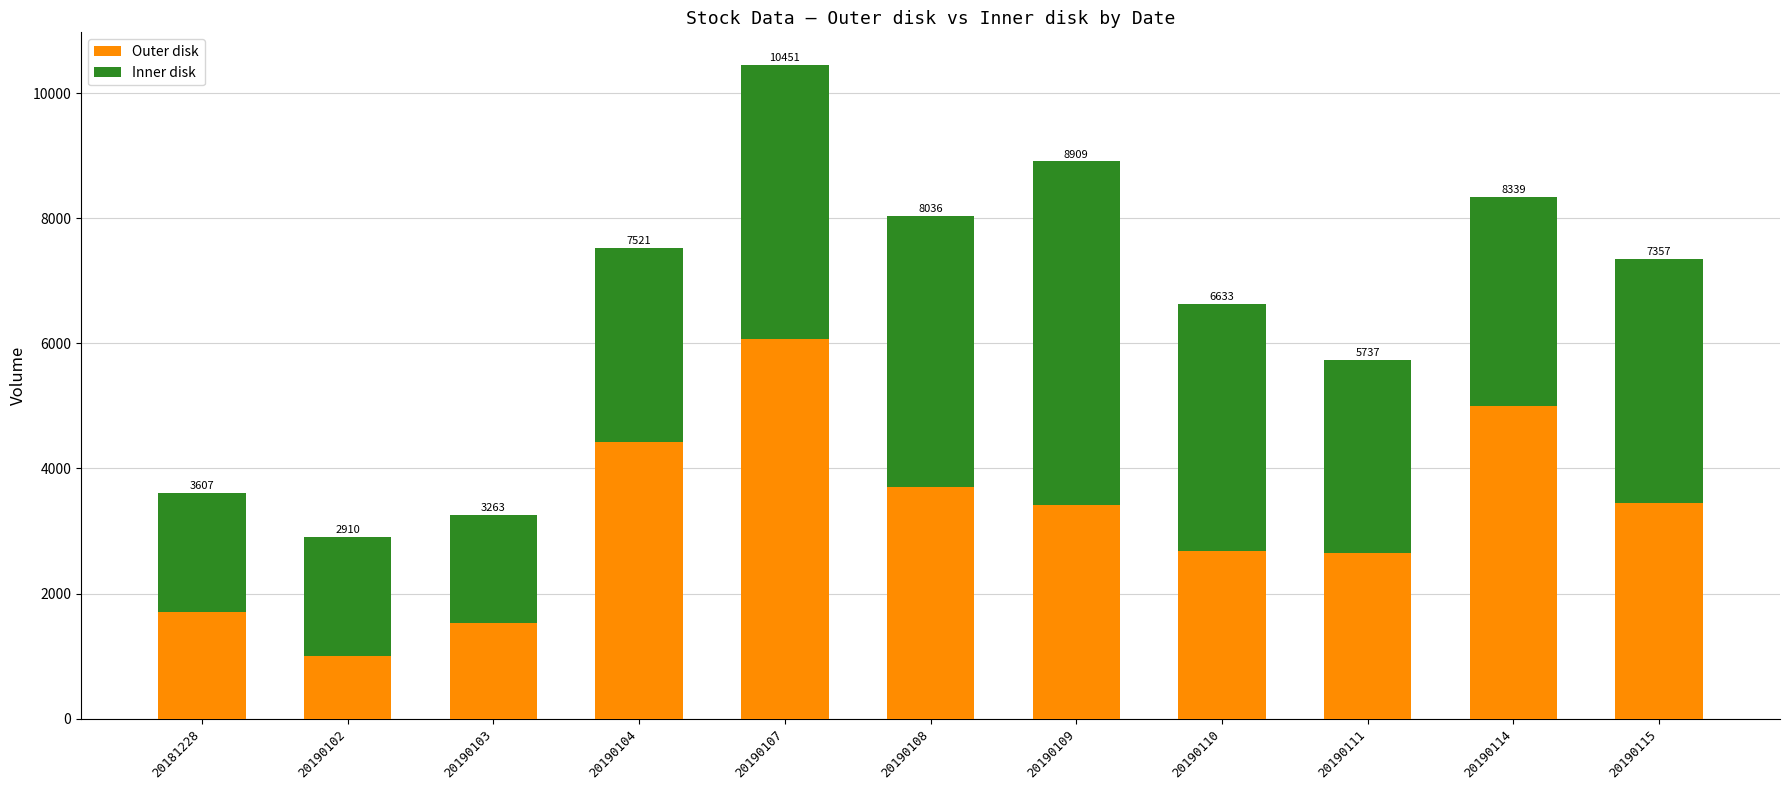

List the series in order of their peak value, highest first.

Outer disk, Inner disk